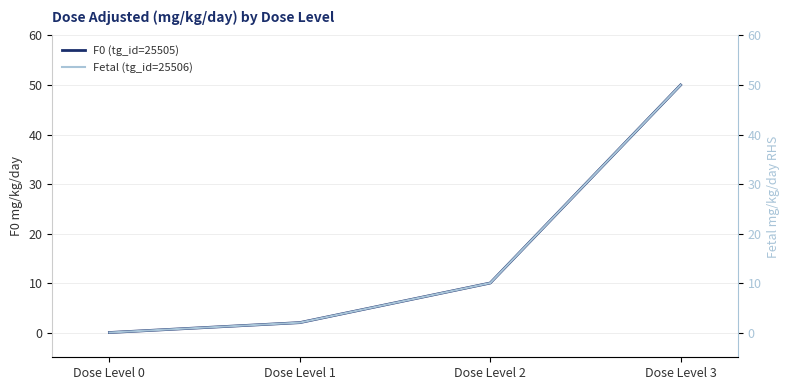

Which category has the highest value in the F0 (tg_id=25505) series?

Dose Level 3